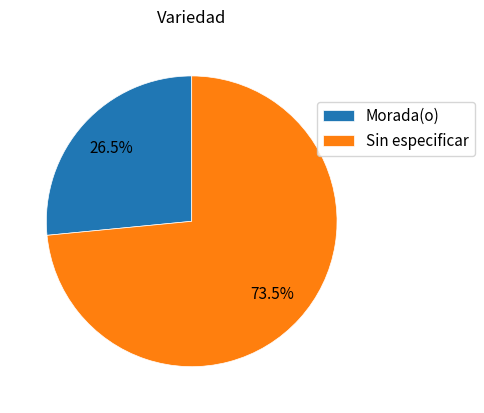

What is the largest slice in the pie chart?

Sin especificar